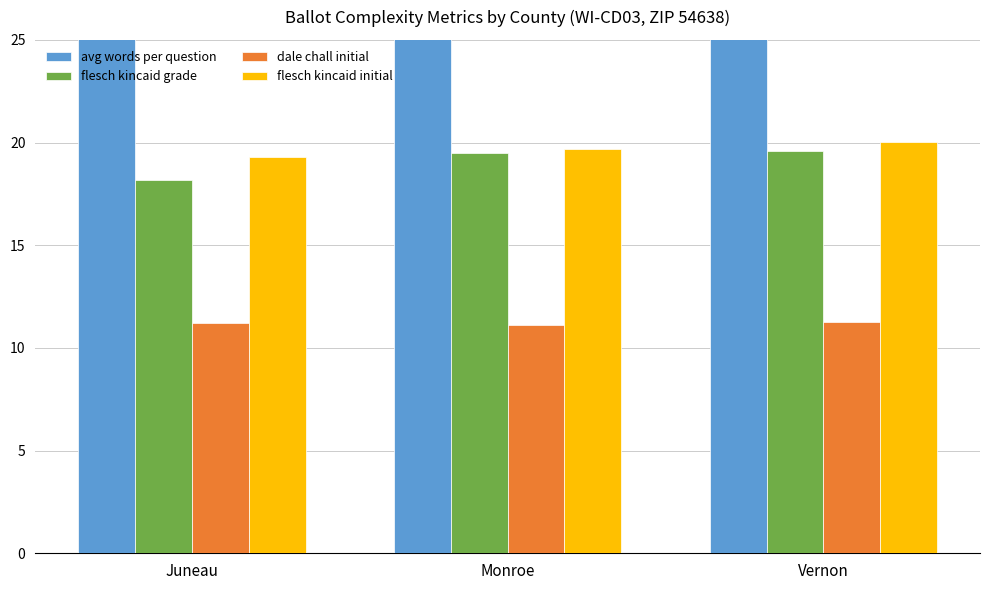

What is the highest value of the avg words per question series?

29.9